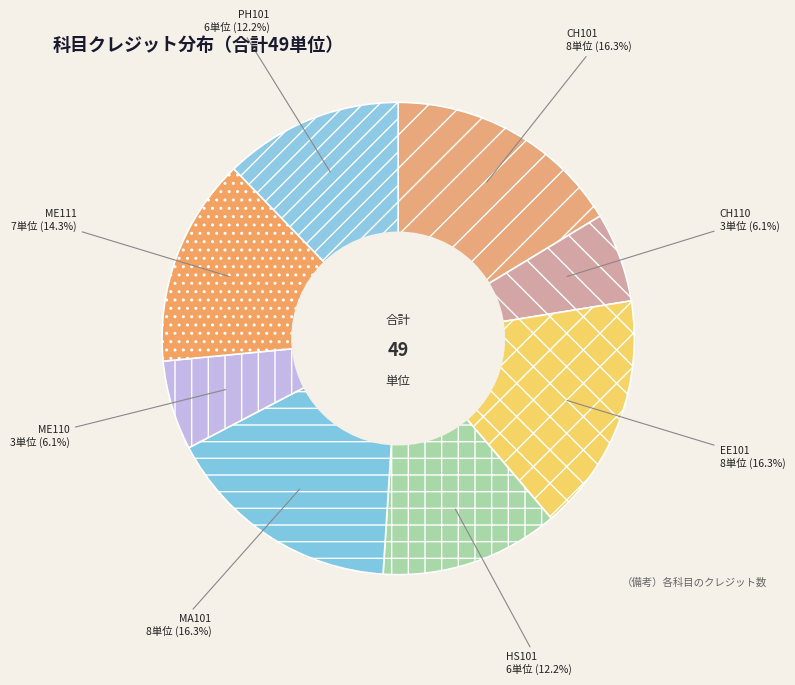

Count the number of slices in the pie.

8